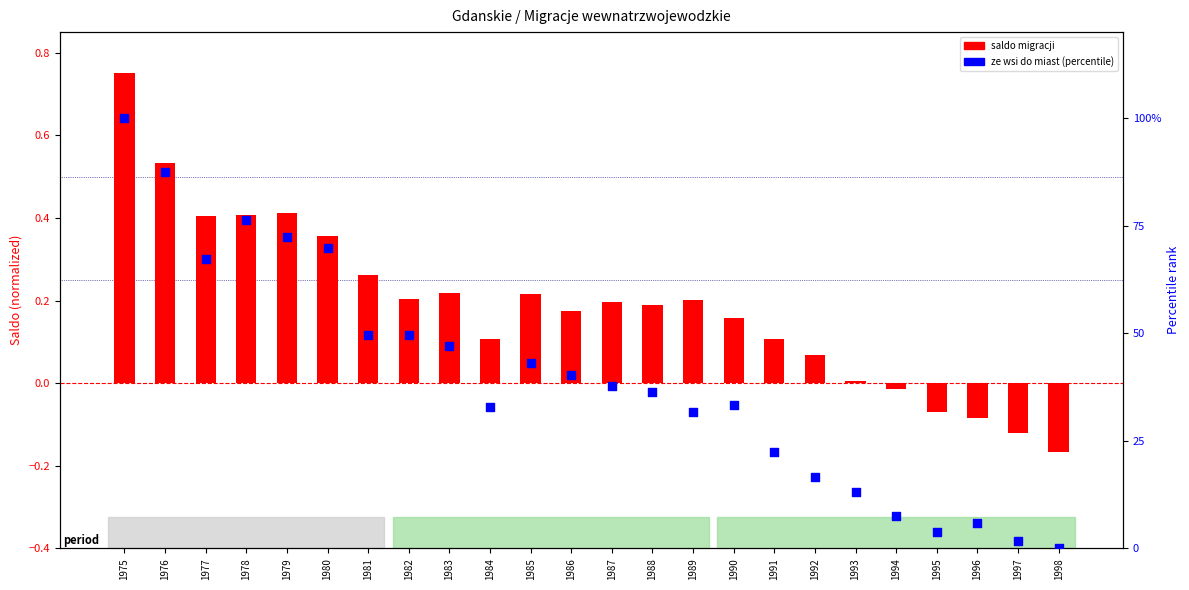

Which series reaches the maximum Y coordinate?

ze wsi do miast (percentile)